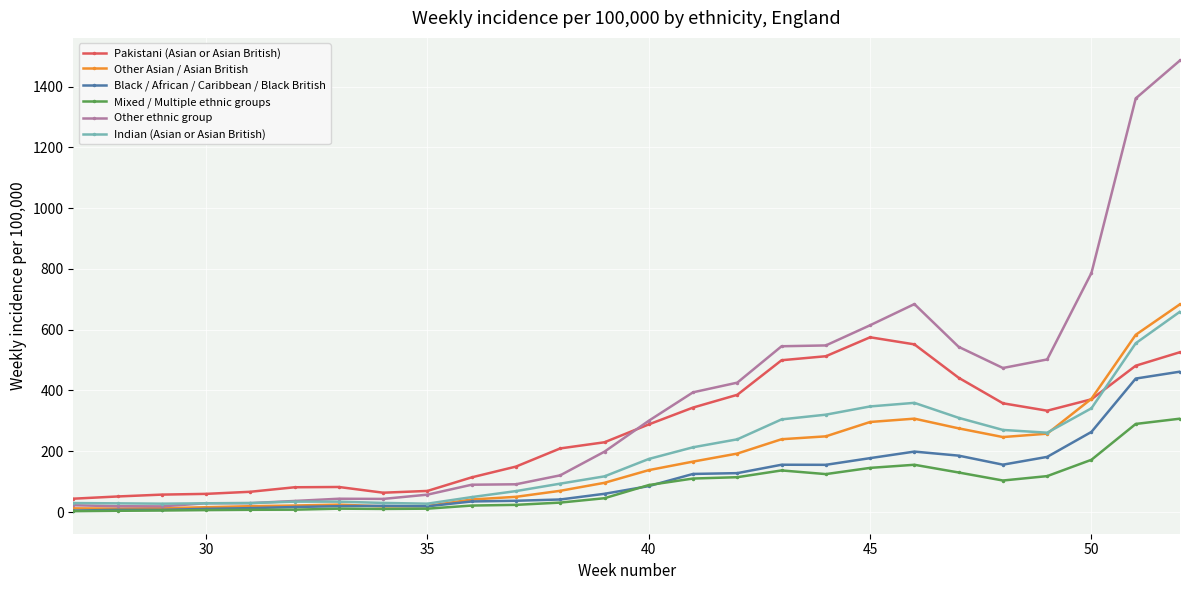

Which series has the largest total across all categories?

Other ethnic group